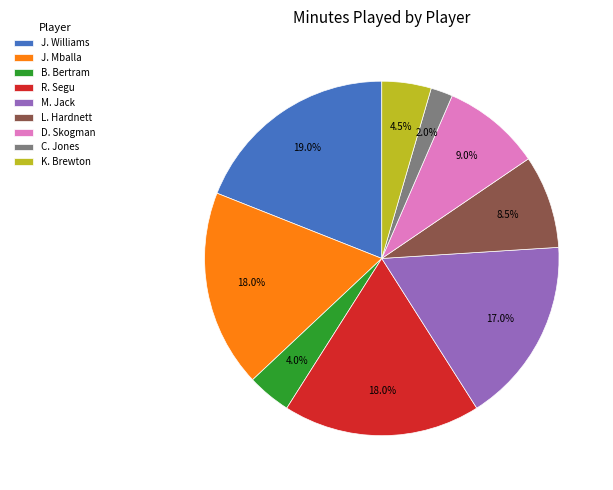

What is the ratio of the value at R. Segu to the value at L. Hardnett?

2.1